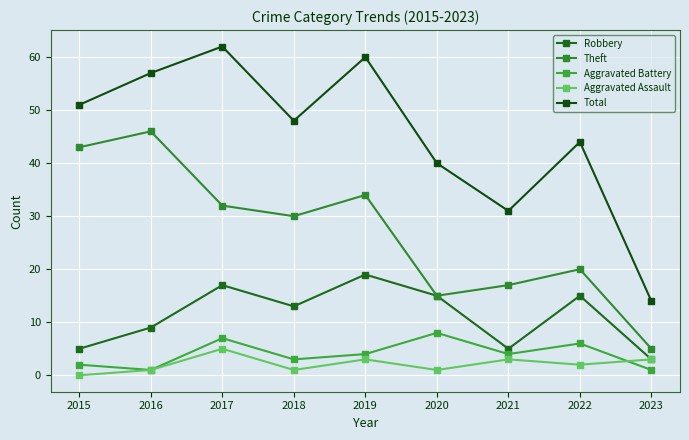

Where is the first local minimum for Robbery?

2018